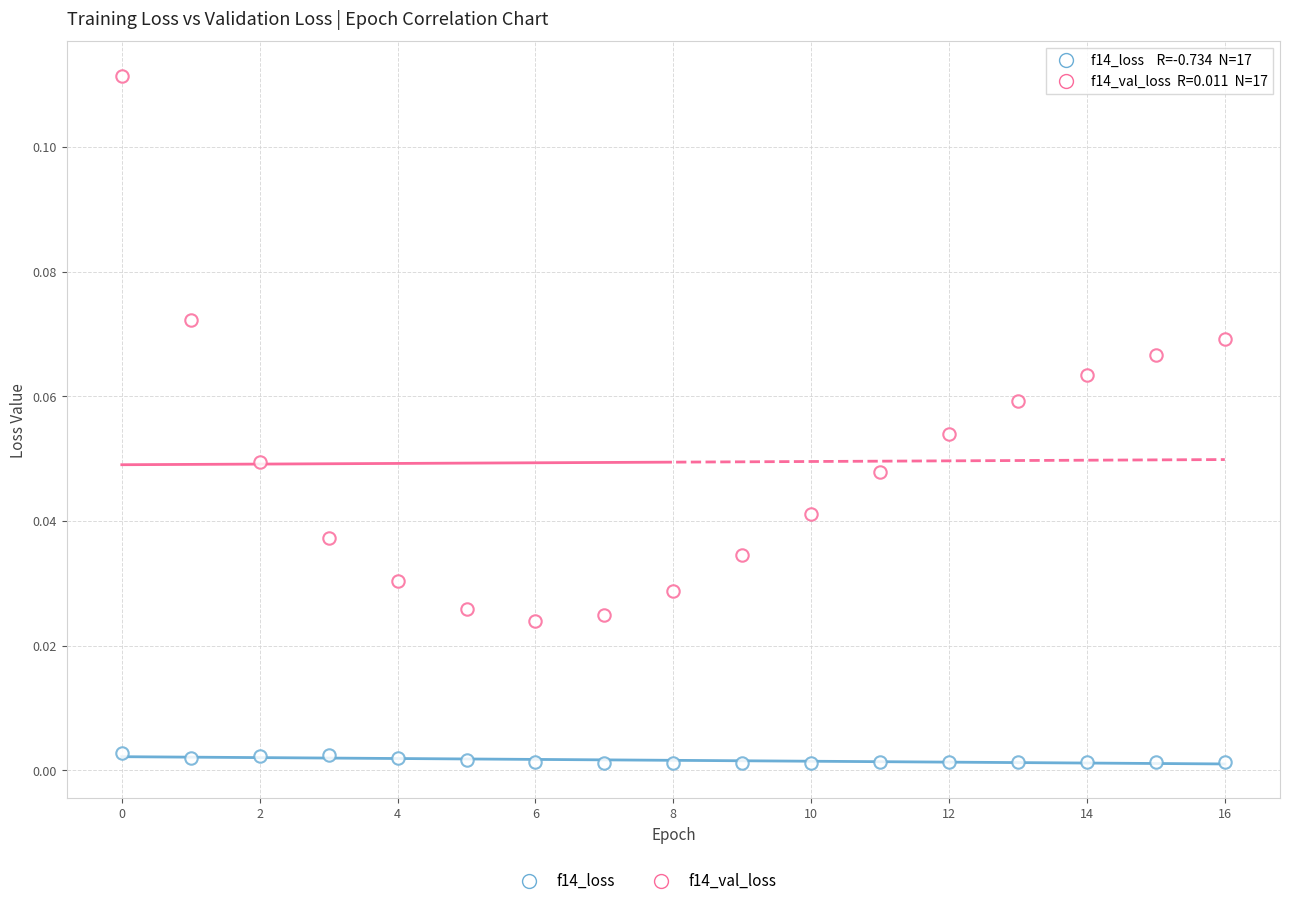

Count the number of points in this scatter plot.

34